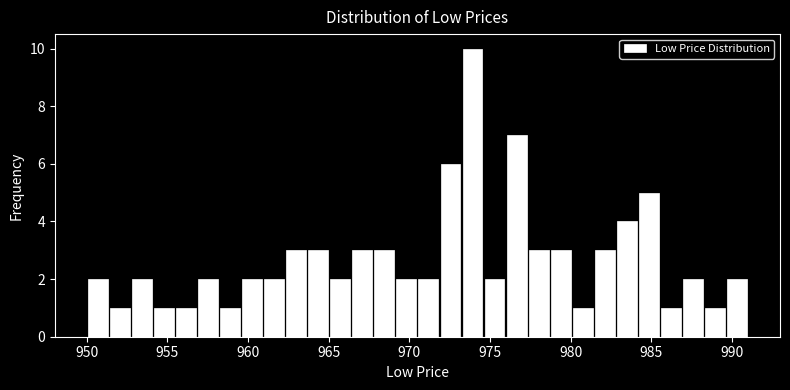

Read against the x-axis, roughly where is the centre of the tallest bar?

974.0